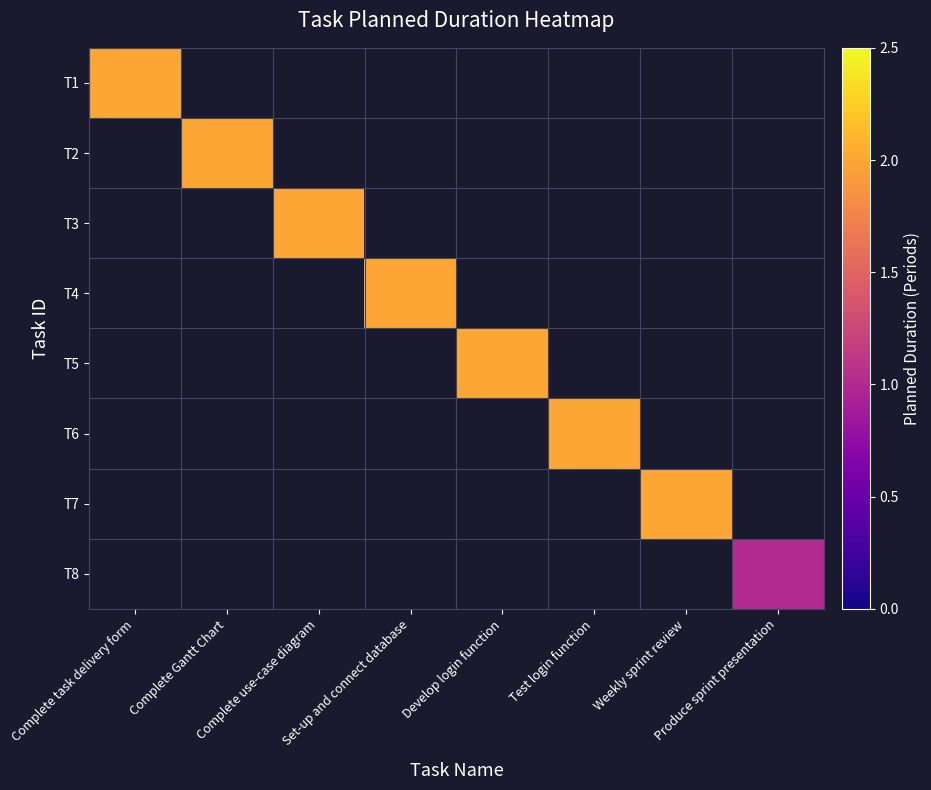

How many values in T5 are above zero?

1